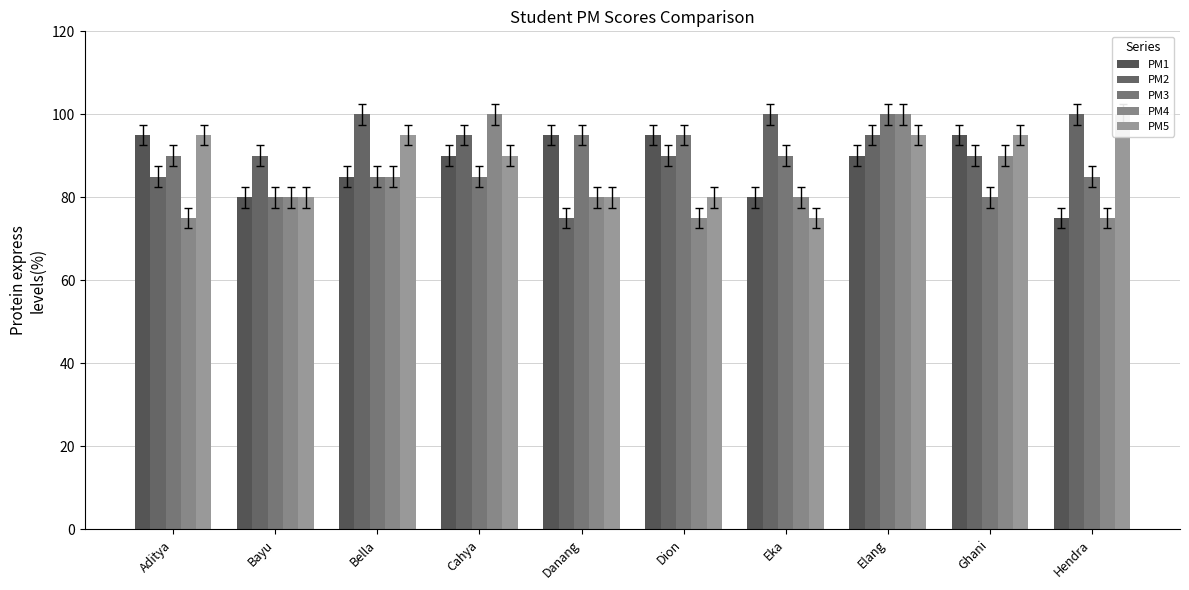

What position from the left is Bayu?

2